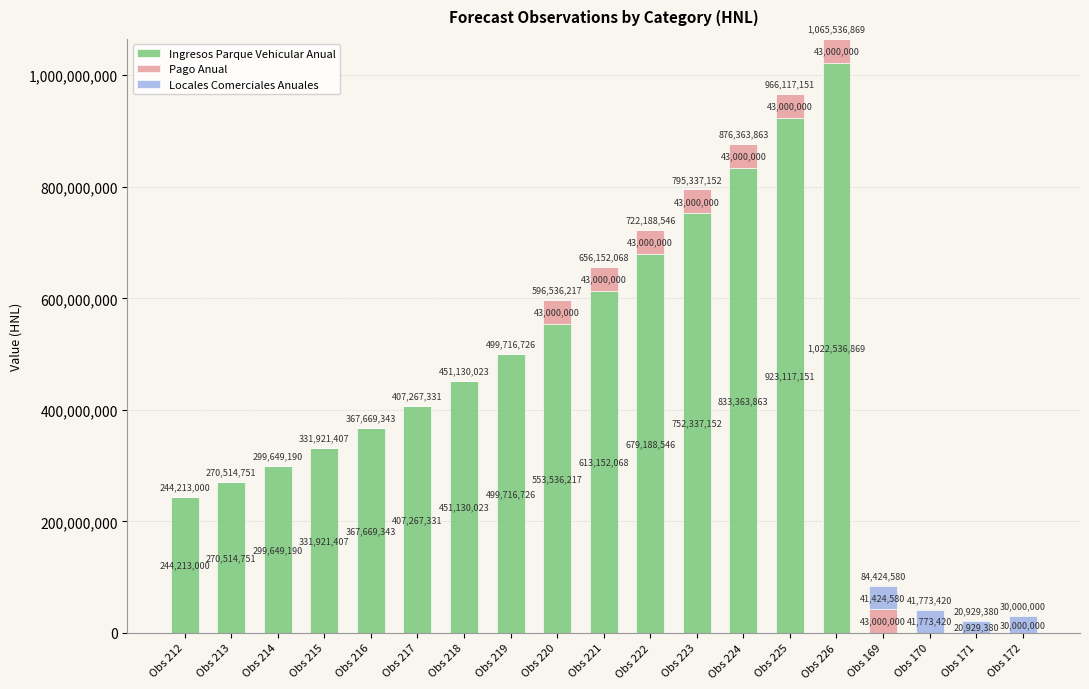

What is the sum of all Ingresos Parque Vehicular Anual values?

8249313637